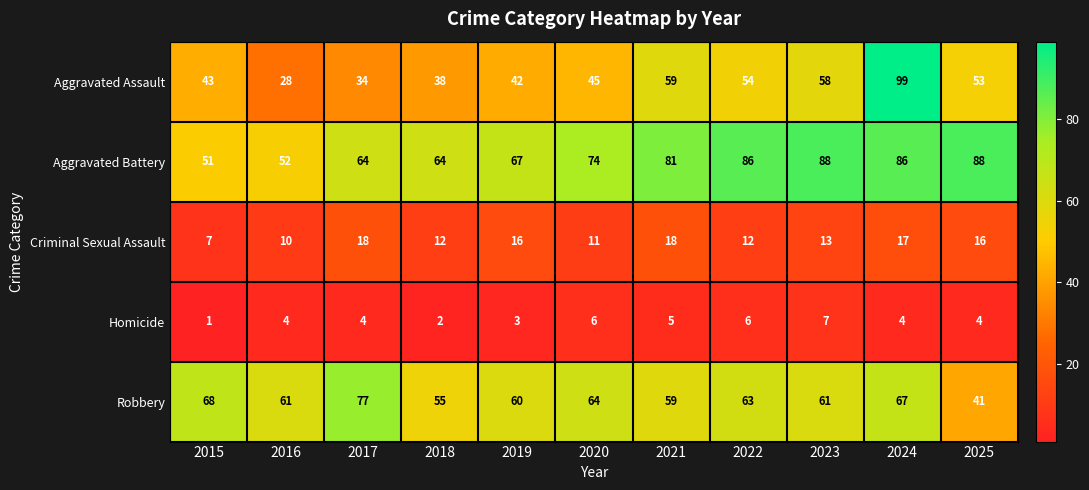

The value of Aggravated Battery at 2022 is 86. True or false?

True